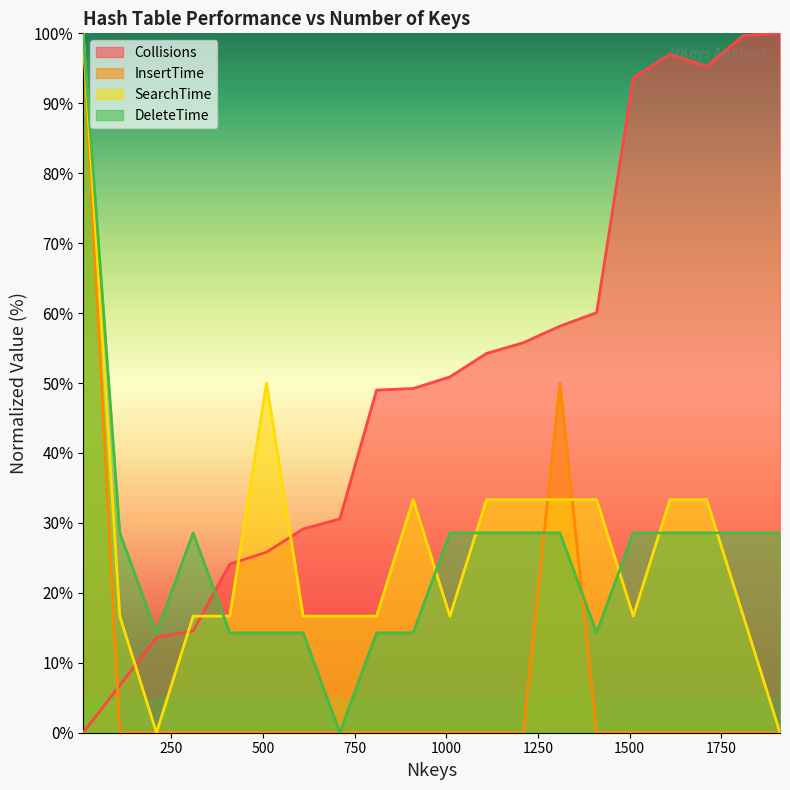

At which label is DeleteTime closest to 50?

110